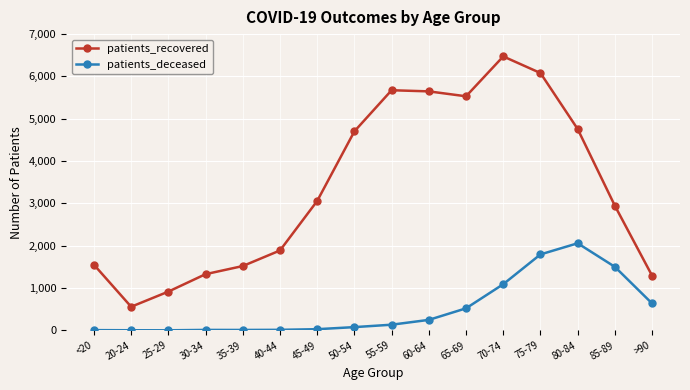

What is the sum of all patients_recovered values?

53920